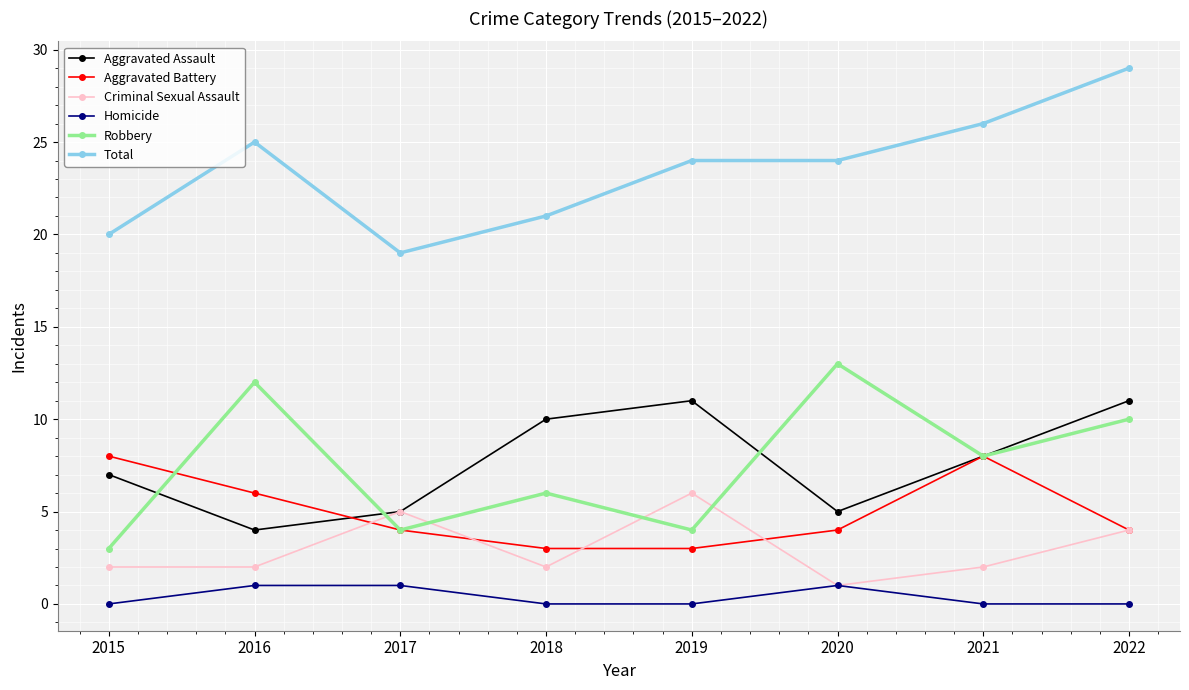

Reading left to right, list all the values displayed in this chart.

Aggravated Assault: 7	4	5	10	11	5	8	11
Aggravated Battery: 8	6	4	3	3	4	8	4
Criminal Sexual Assault: 2	2	5	2	6	1	2	4
Homicide: 0	1	1	0	0	1	0	0
Robbery: 3	12	4	6	4	13	8	10
Total: 20	25	19	21	24	24	26	29